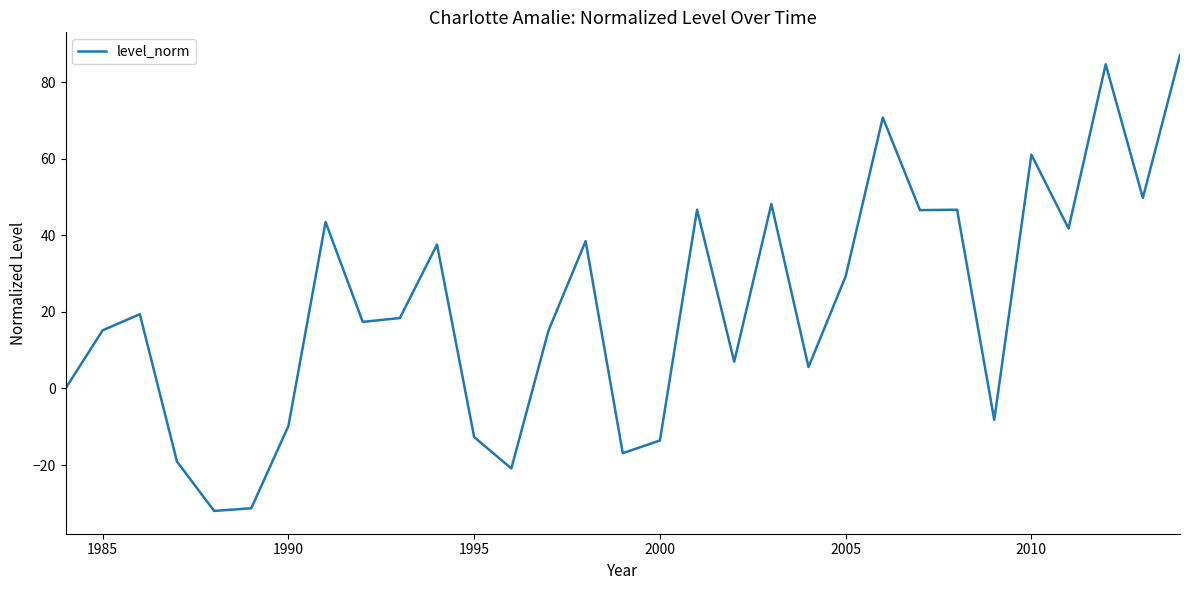

Does the chart display data point markers on the line(s)?

No